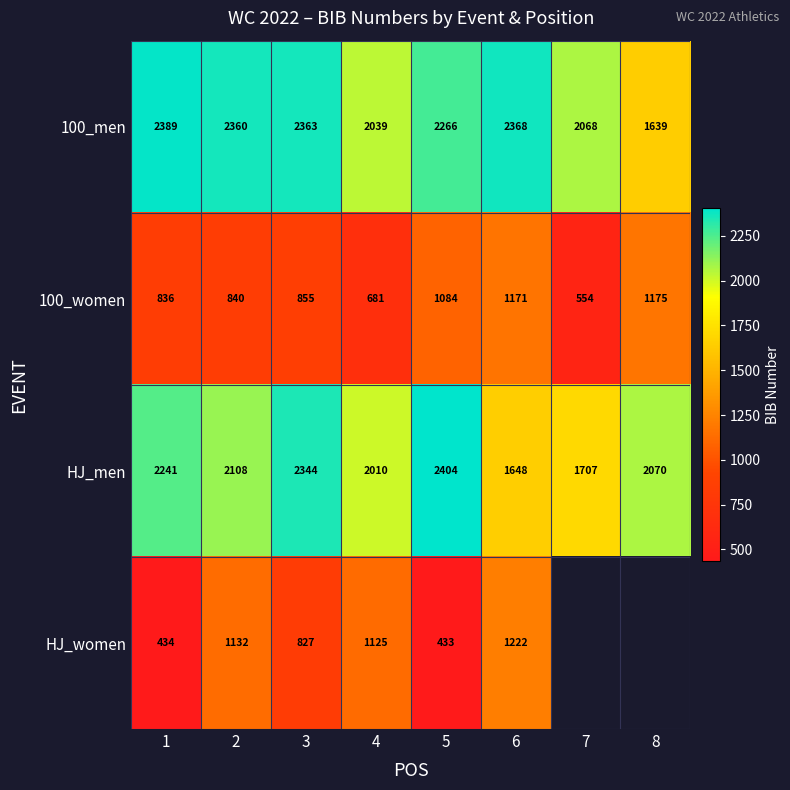

At which category is the sum across all series the highest?

2